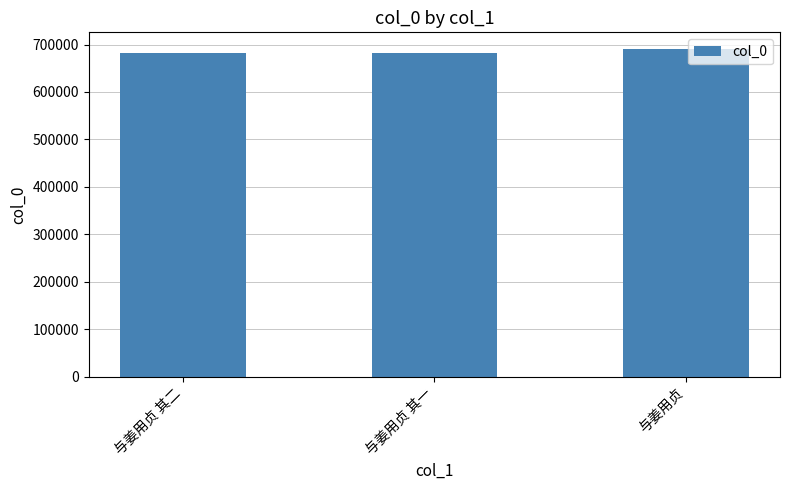

What is the minimum value shown in the chart?

681210